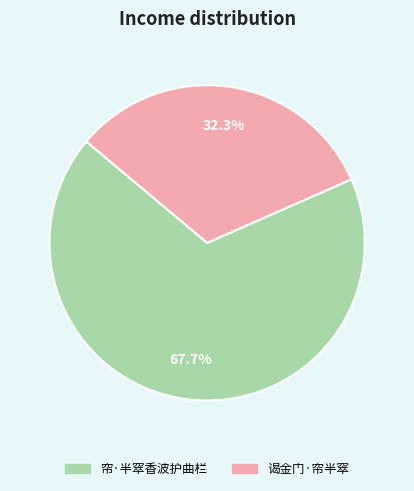

True or false: 帘·半窣香波护曲栏 accounts for 62% of the total.

False